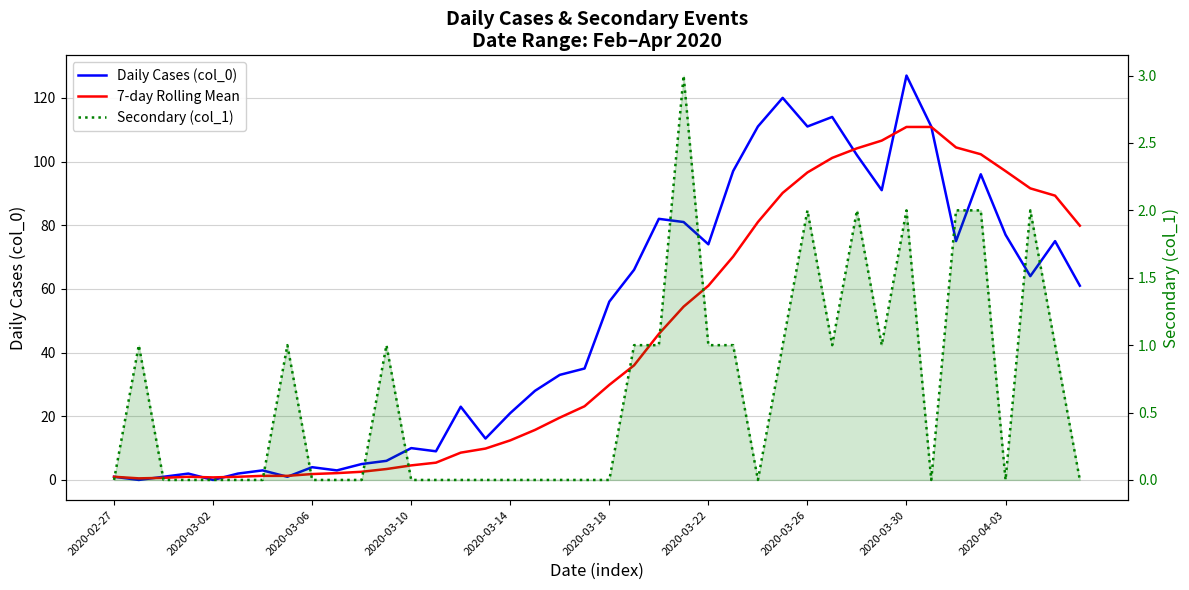

How many distinct data groups are displayed?

3